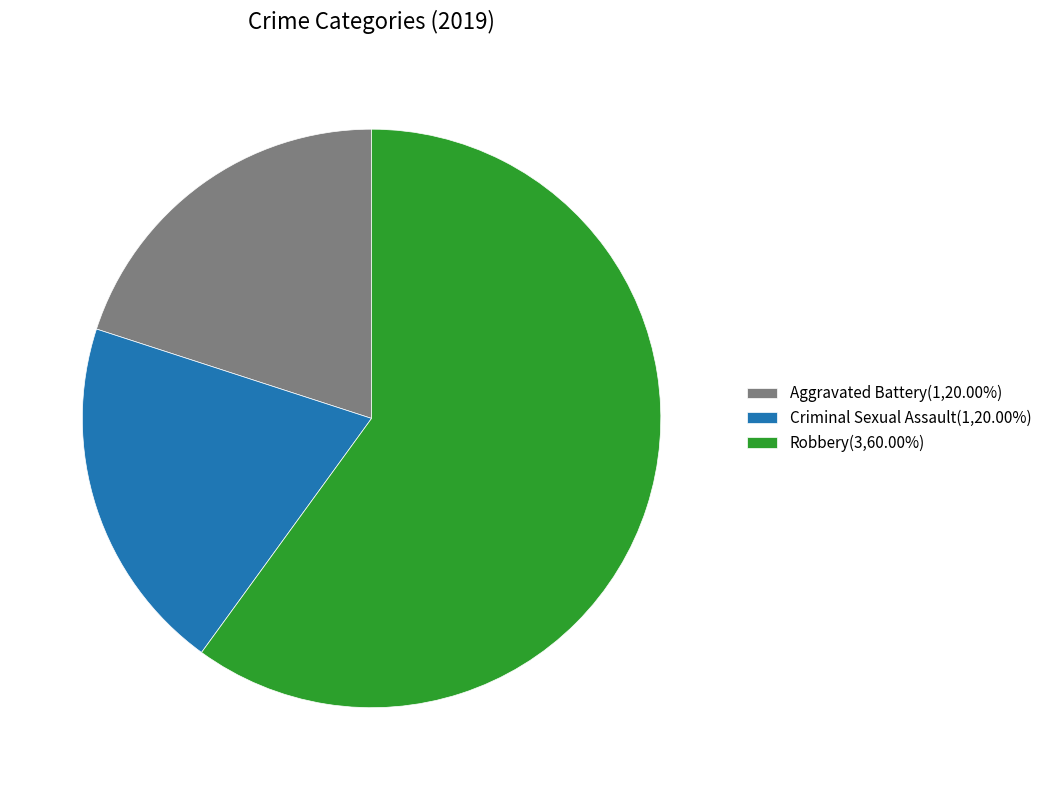

Approximately how many times larger is the value at Aggravated Battery(1,20.00%) compared to Criminal Sexual Assault(1,20.00%)?

1.0